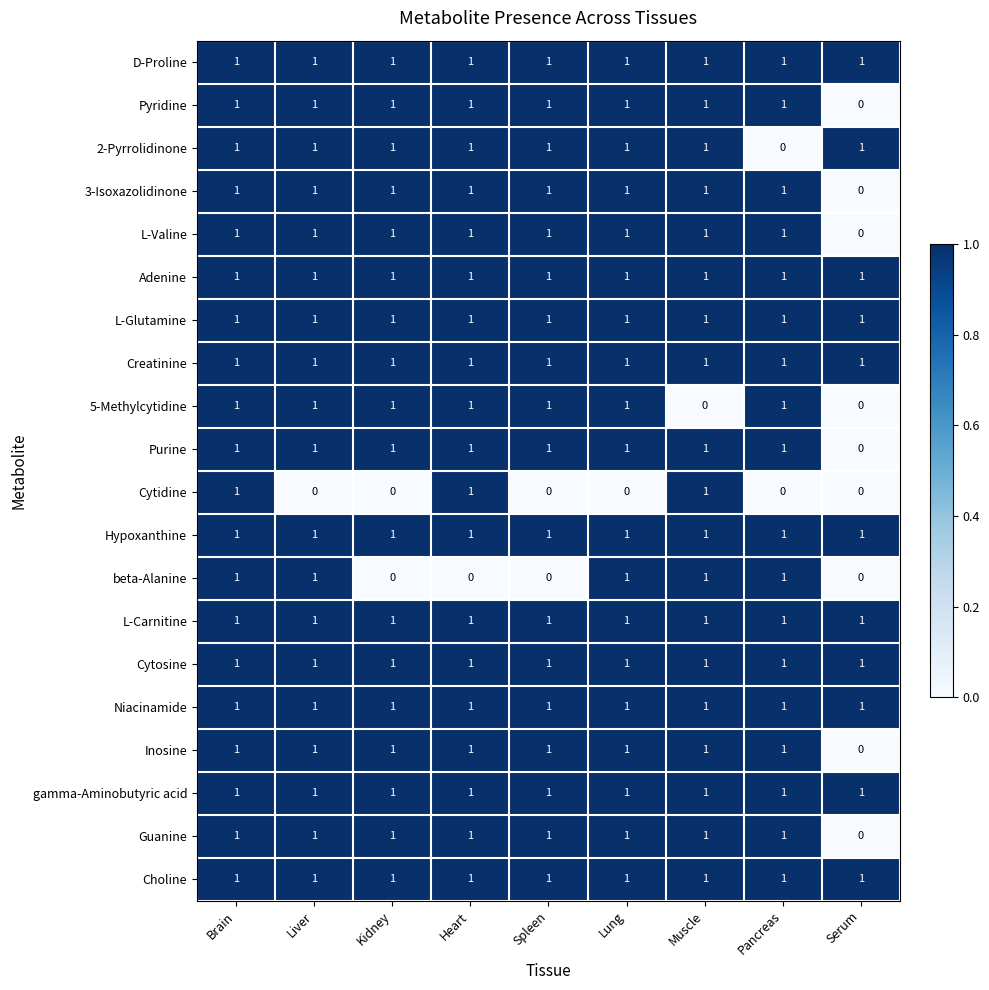

True or false: Cytidine has a value of 1 at Kidney.

False